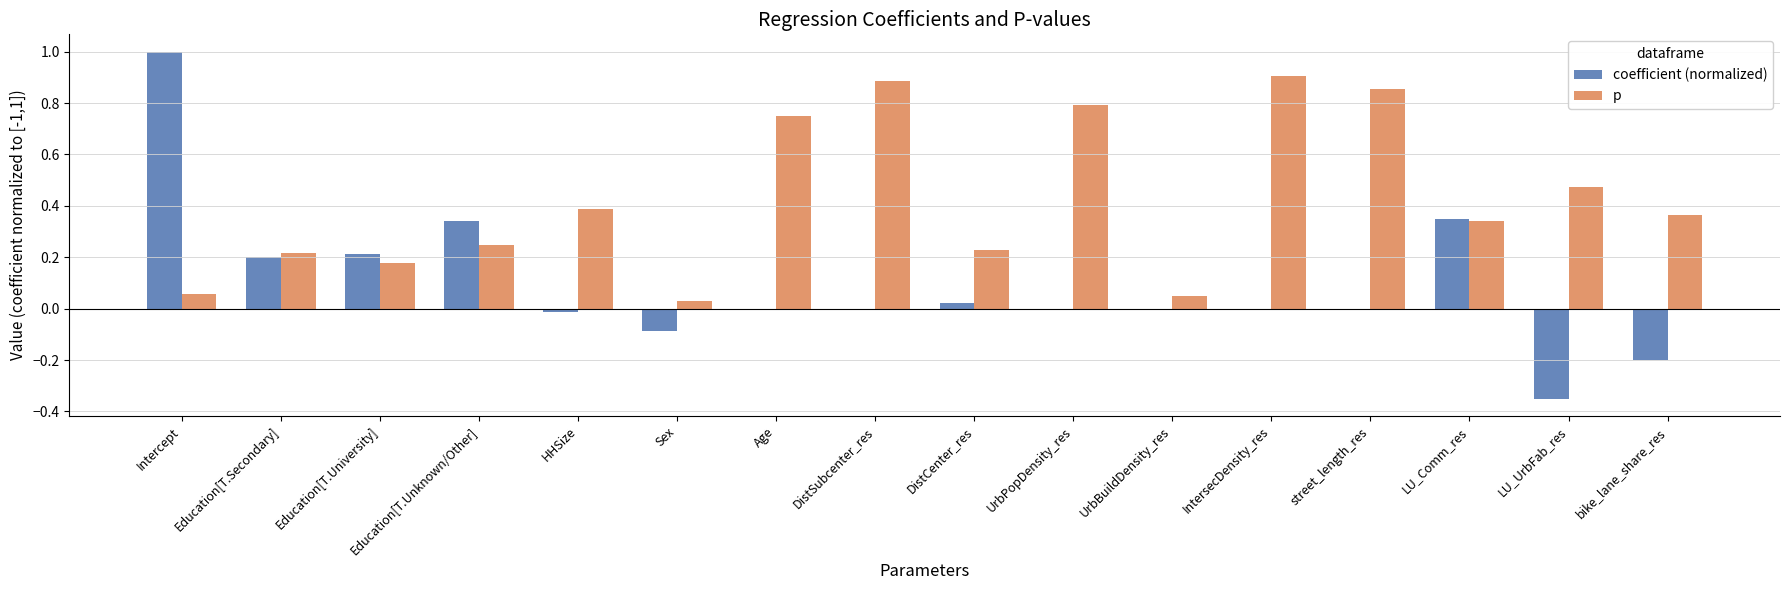

Which series has the largest range (max minus min)?

coefficient (normalized)